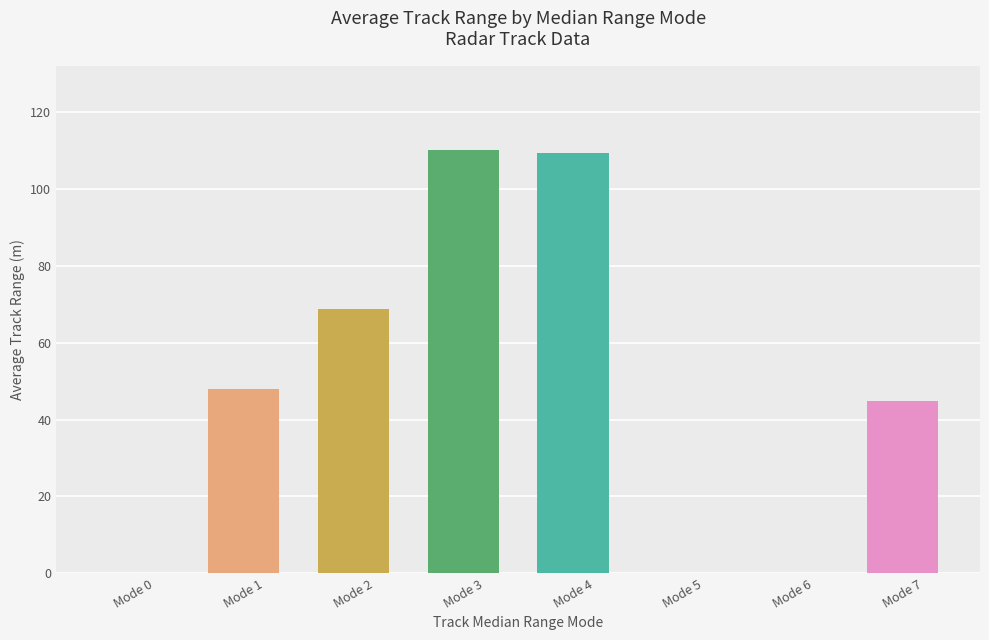

Are the bars horizontal?

No